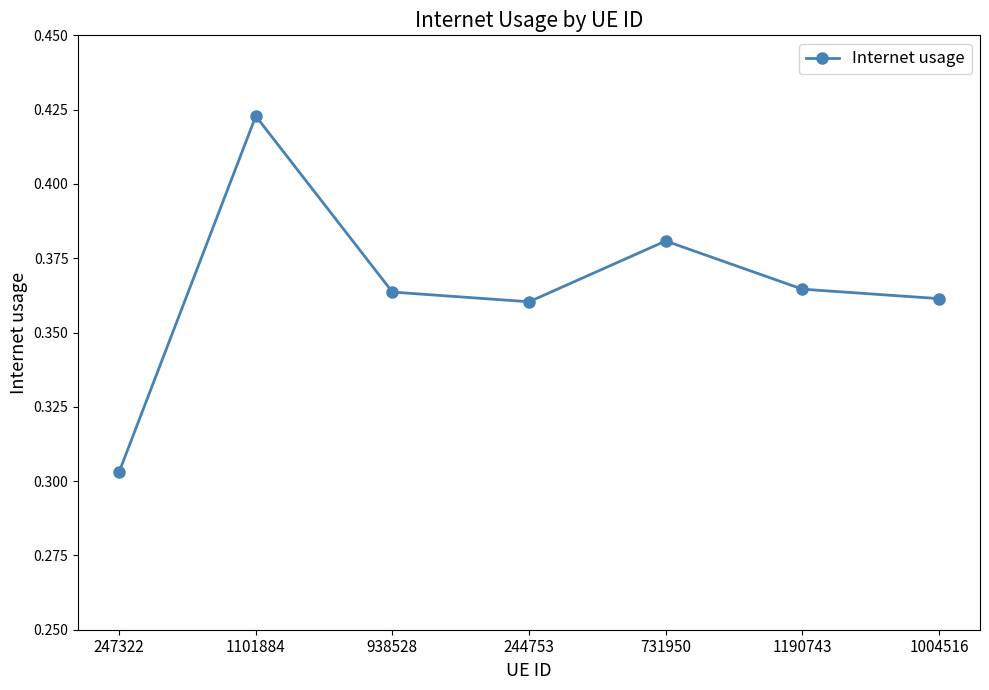

Which category has the highest value across all series?

1101884